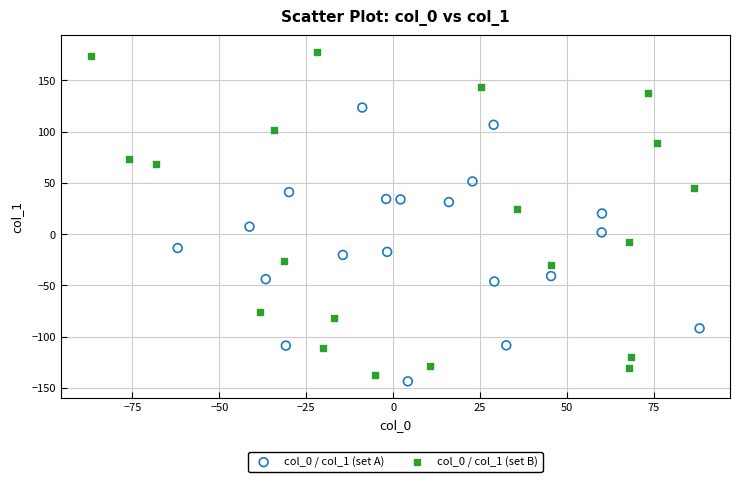

Which series contains the highest Y value?

col_0 / col_1 (set B)